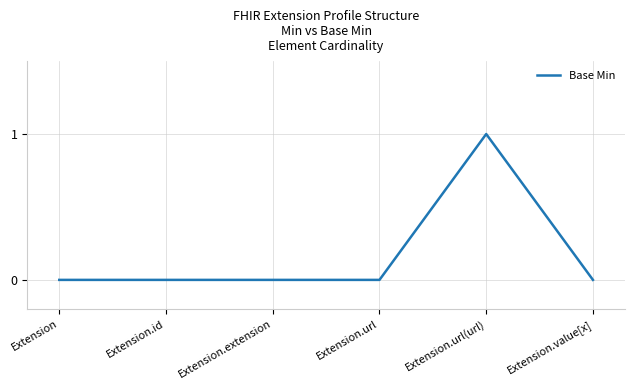

Reading left to right, transcribe all the data shown in this chart.

Extension=0	Extension.id=0	Extension.extension=0	Extension.url=0	Extension.url(url)=1	Extension.value[x]=0